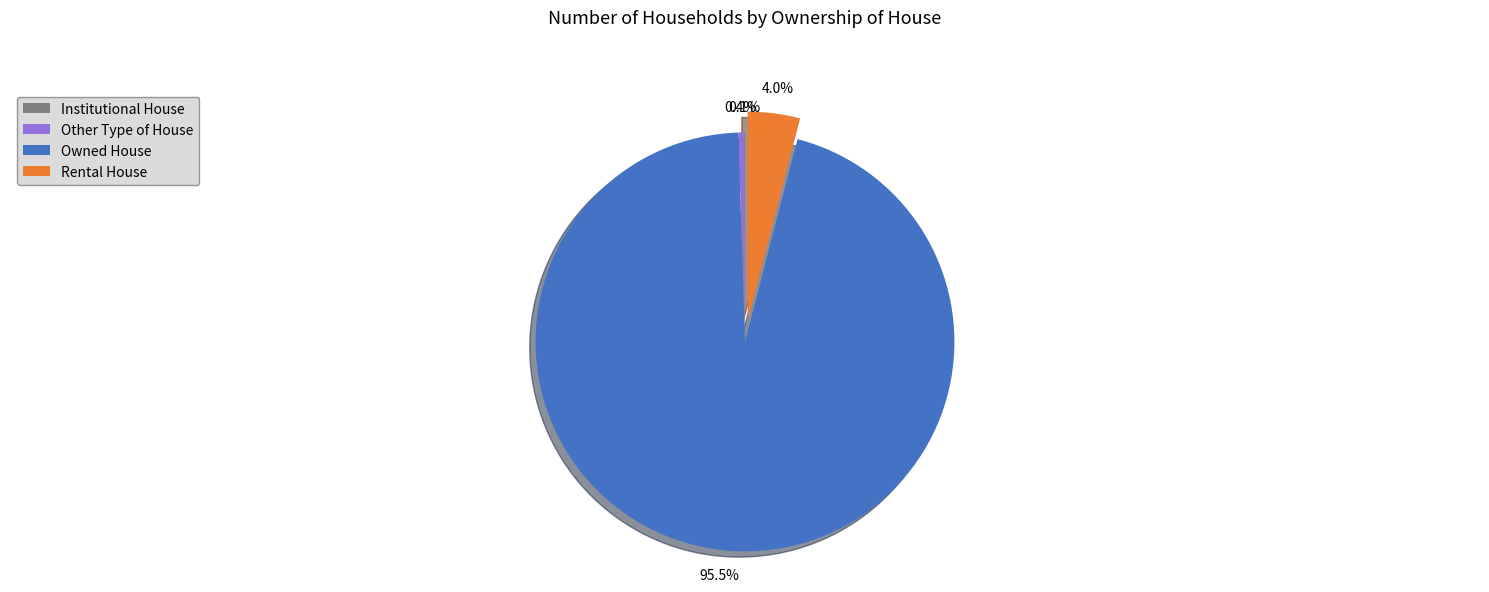

Which category has the biggest portion of the pie?

Owned House